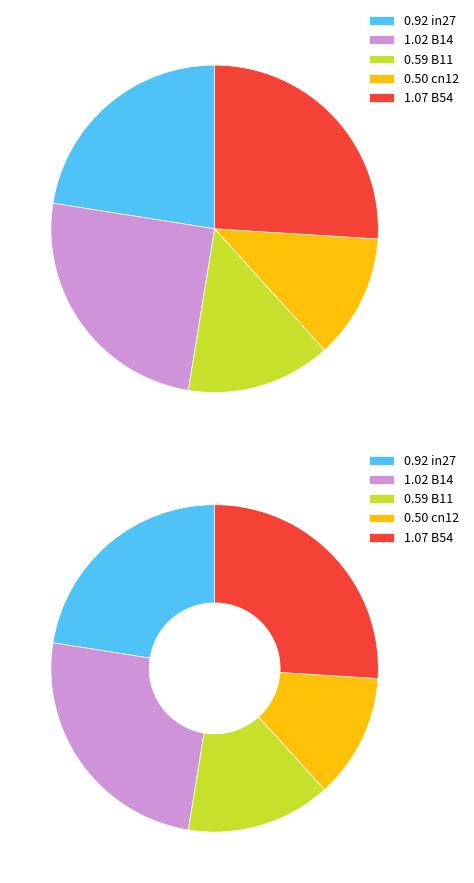

What is the ratio of the value at B14 to the value at B54?

1.0